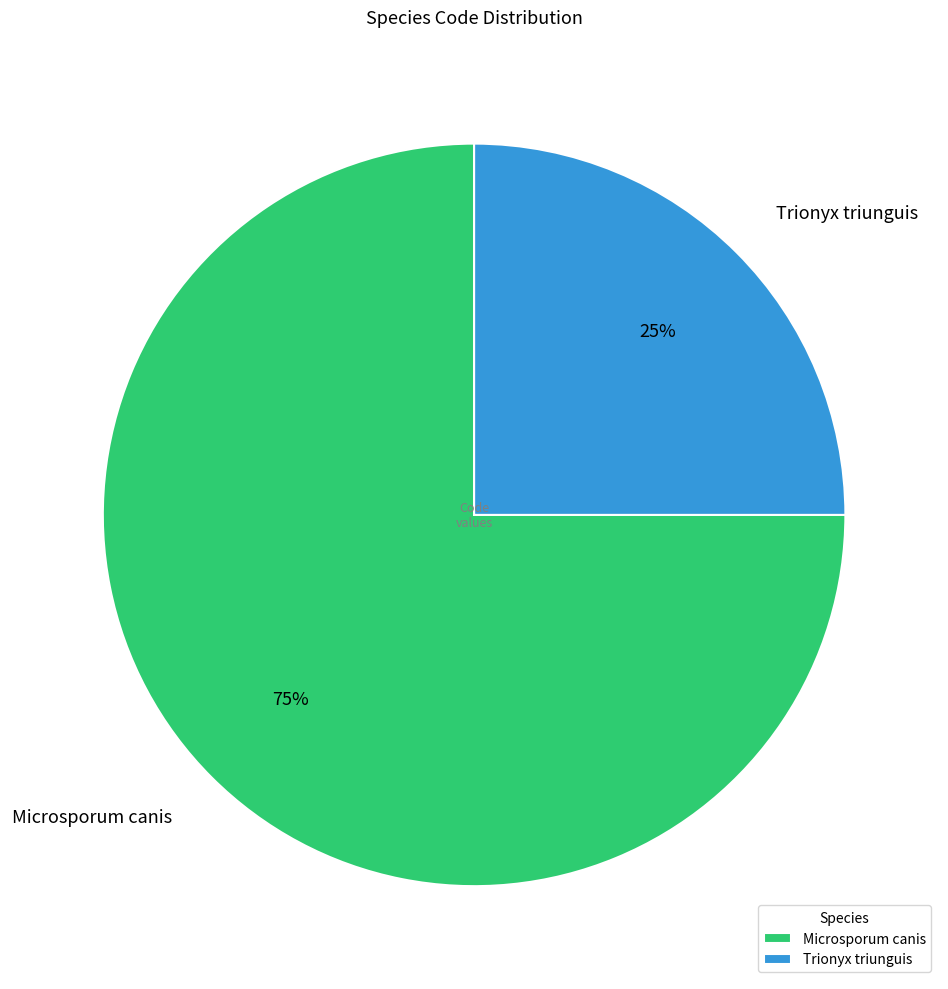

What percentage is the Trionyx triunguis slice, to the nearest percent?

25%